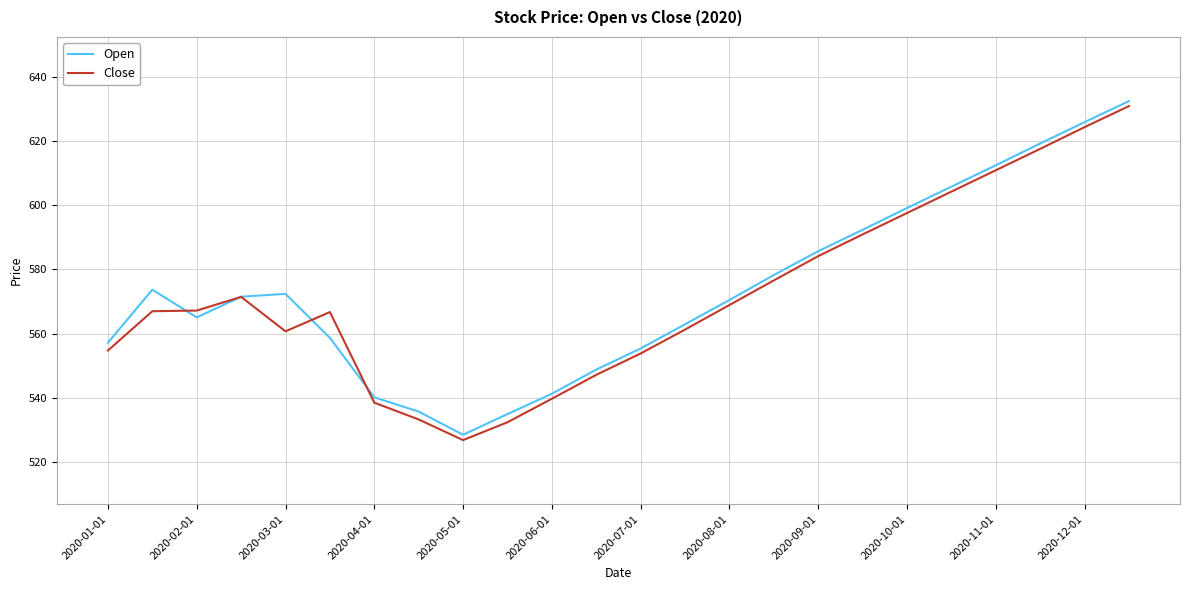

Does the chart have visible grid lines?

Yes